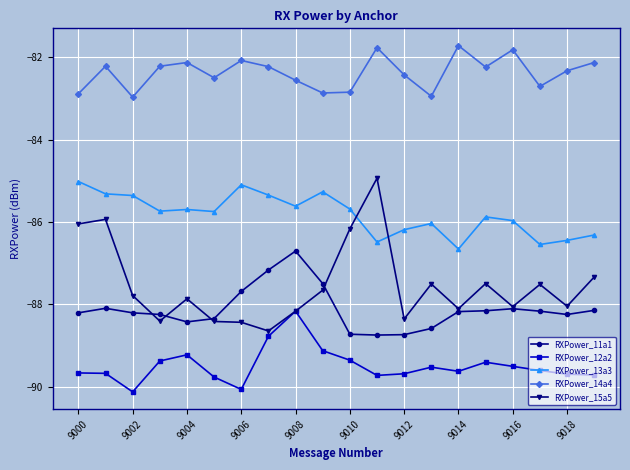

Is this an area chart (filled region under the line)?

No